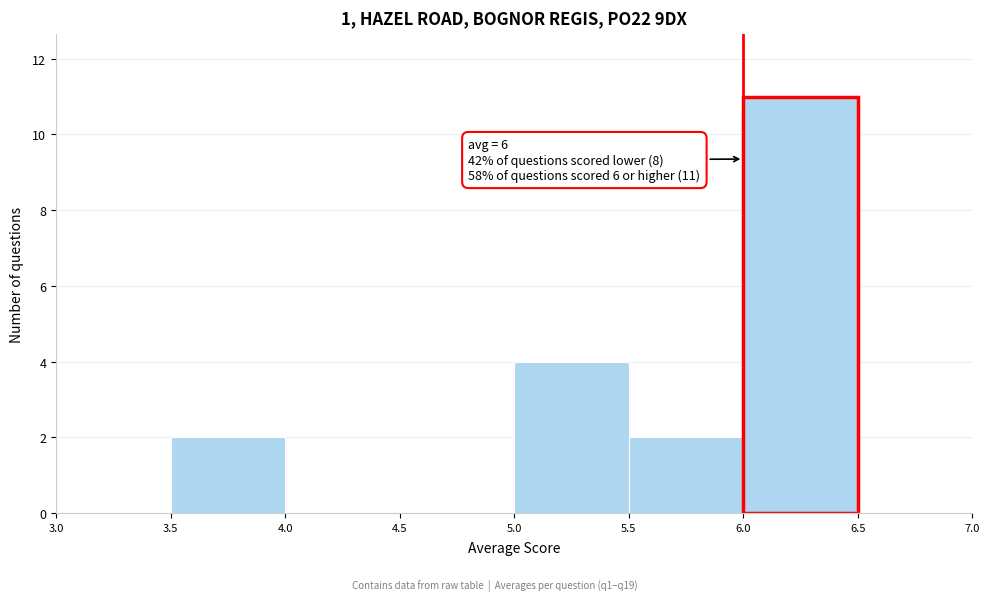

Which range on the x-axis has the tallest bar?

6.0 to 6.5